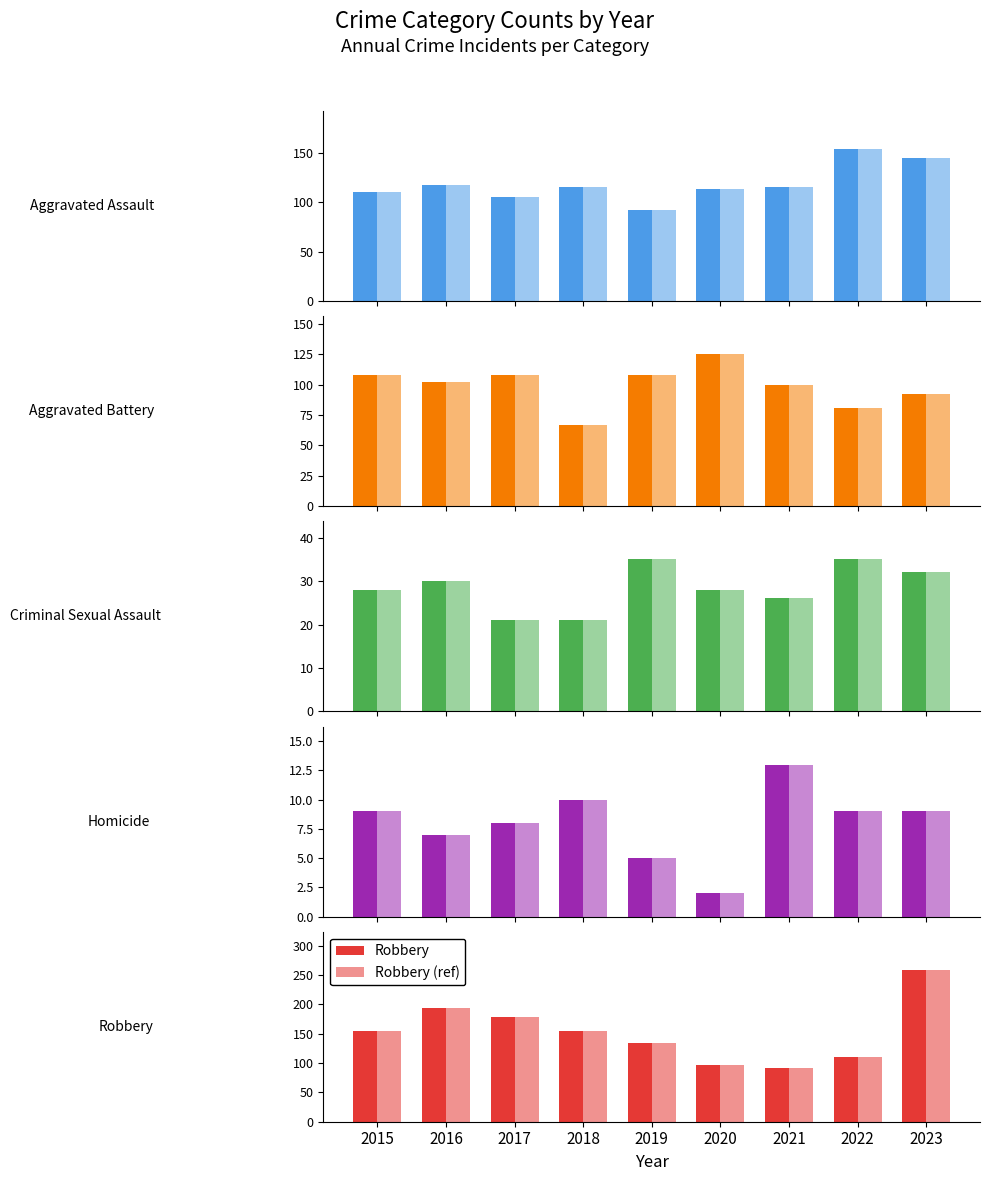

What is the total value across all series at 2022?

390